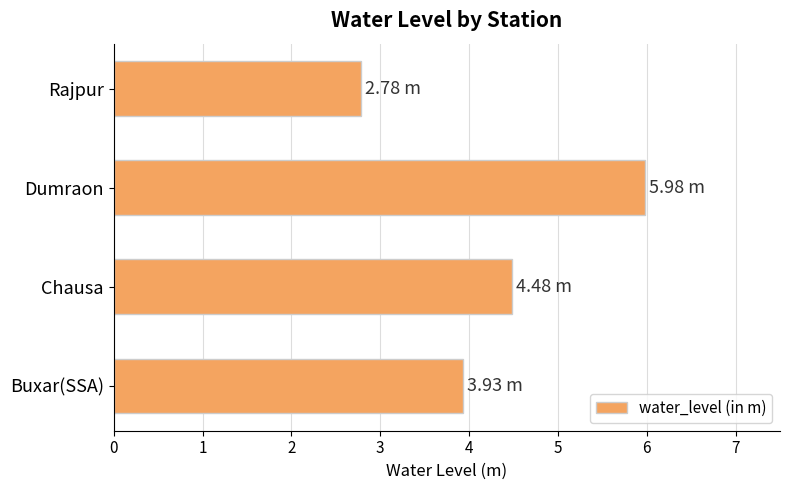

Does the chart contain any negative values?

No